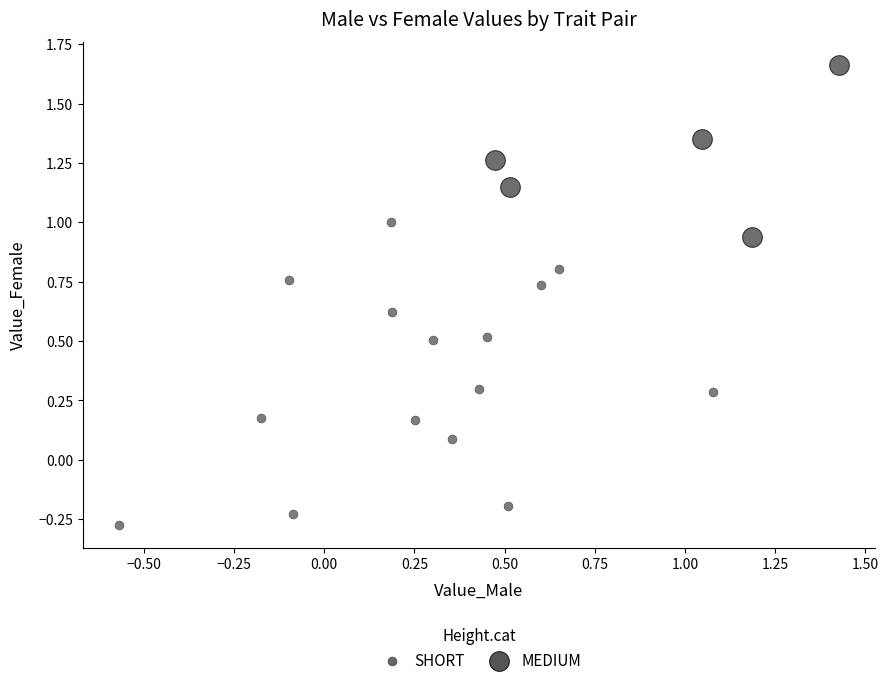

Which series has the largest Y range (max minus min)?

SHORT